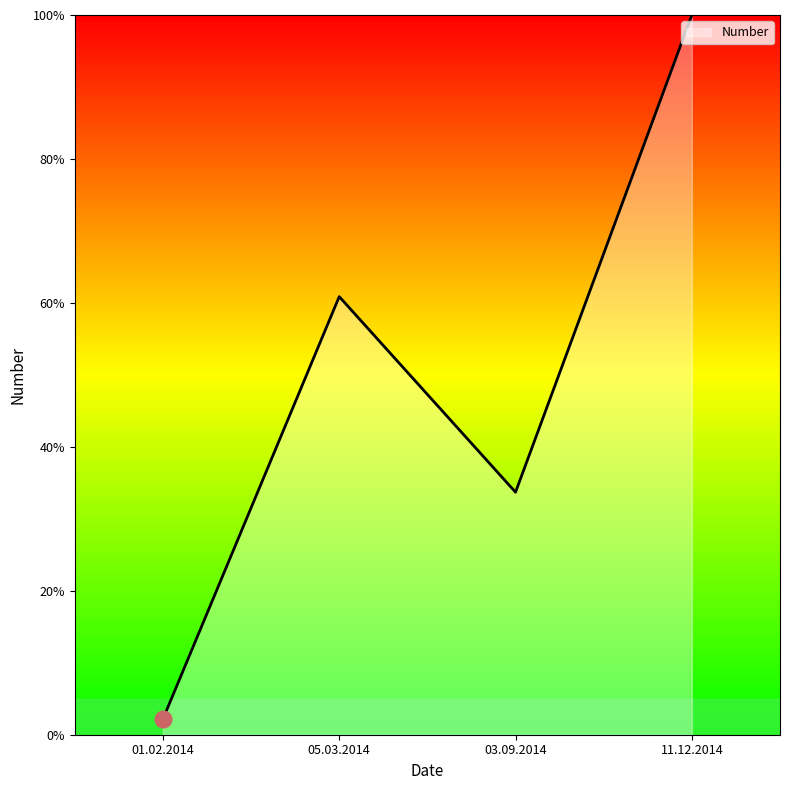

Which label corresponds to the largest value in the chart?

11.12.2014